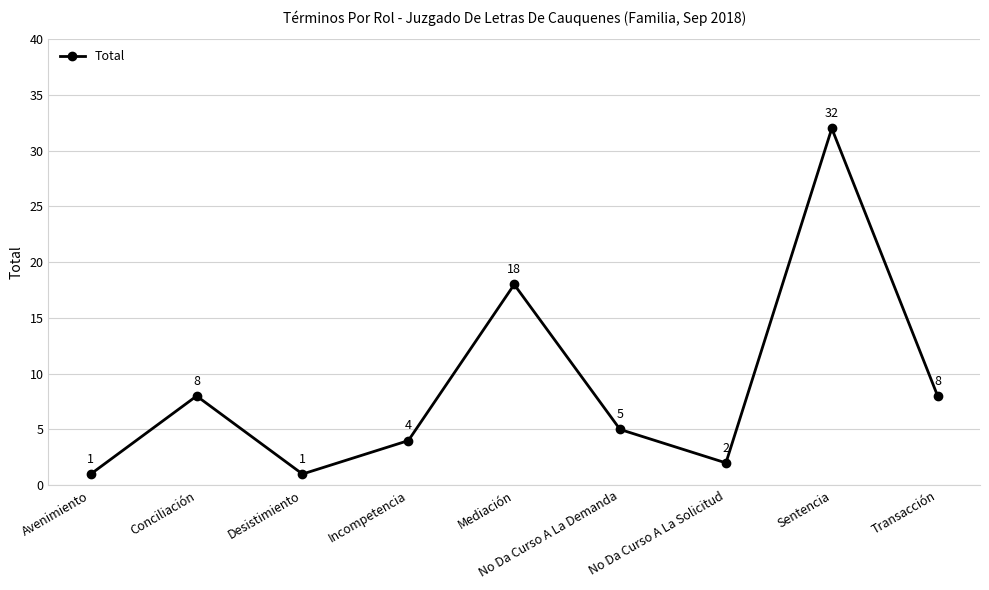

What is the greatest value displayed?

32